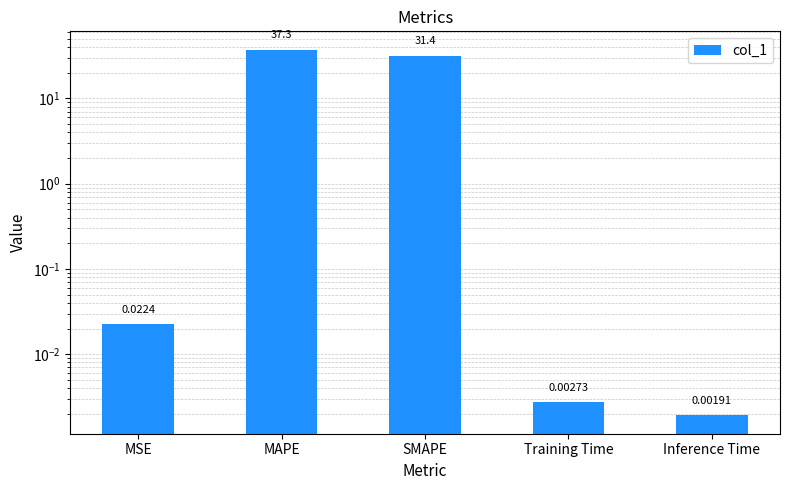

Does the chart contain any negative values?

No